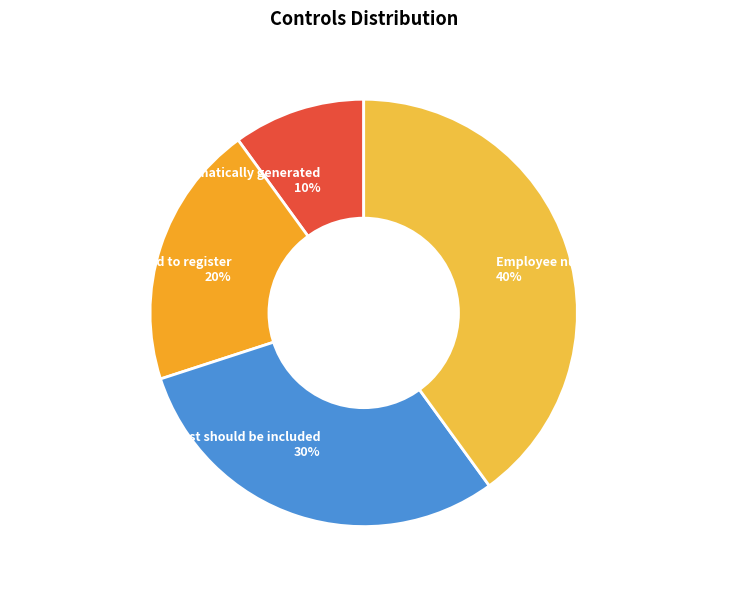

Combined, do PO # should be automatically generated and A column could be added to register account for over 50%?

No